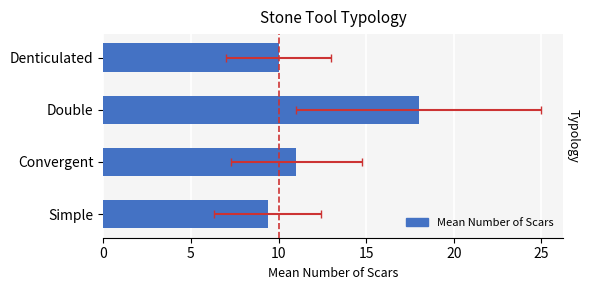

Does the chart contain stacked bars?

No